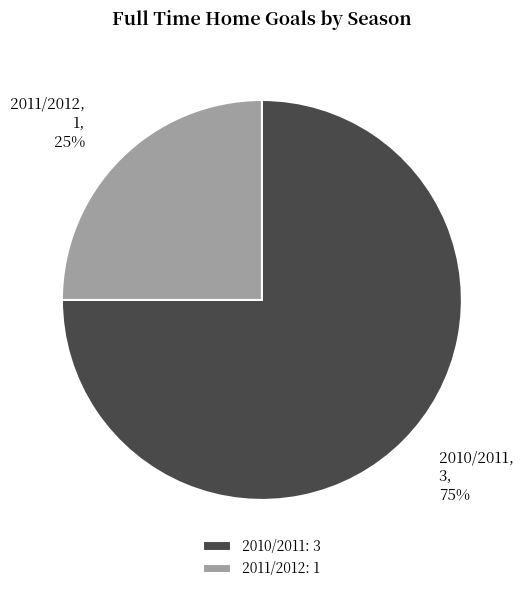

What percentage is the 2011/2012 slice, to the nearest percent?

25%